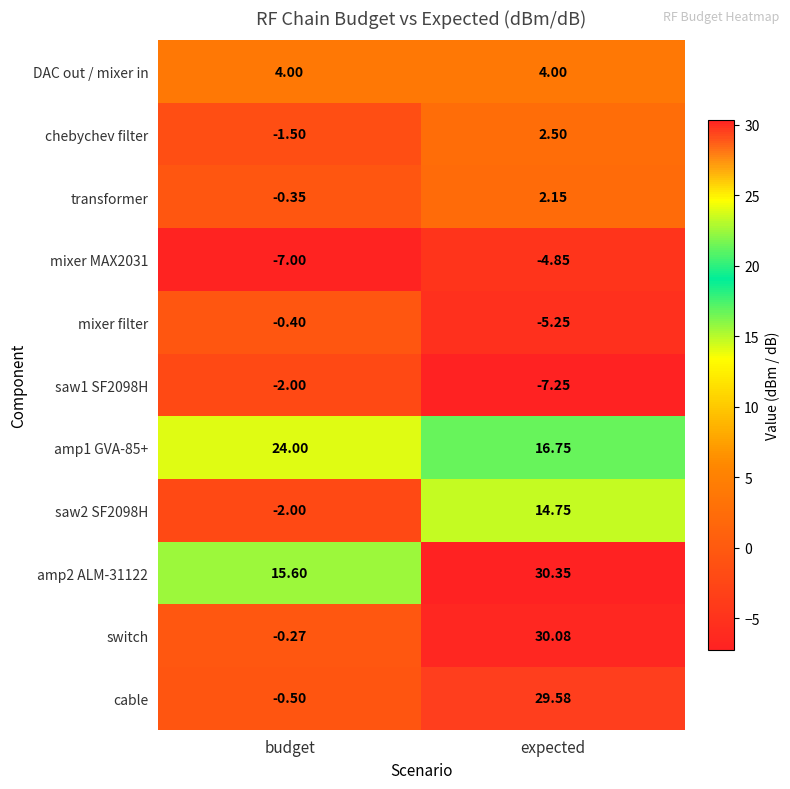

At which category is the sum across all series the highest?

expected